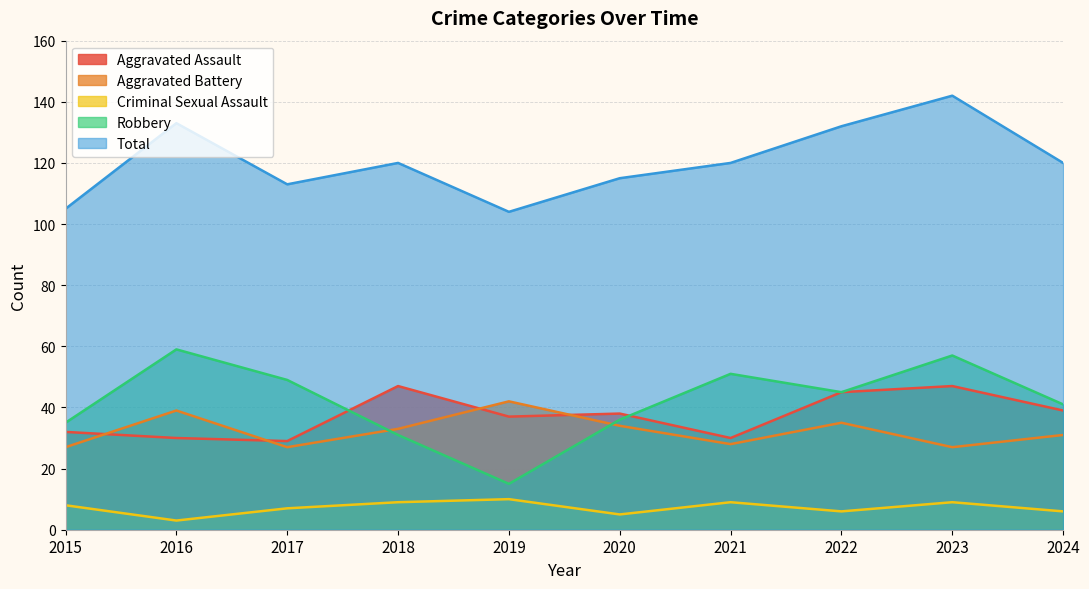

What are all the series names shown in the legend?

Aggravated Assault, Aggravated Battery, Criminal Sexual Assault, Robbery, Total